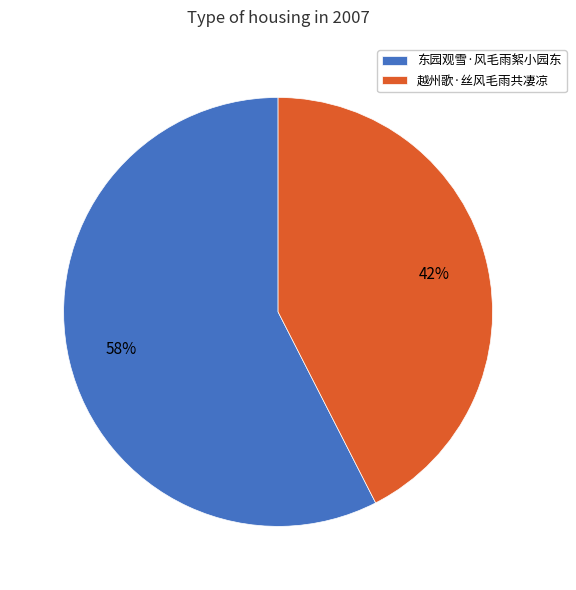

Rank the categories by value from highest to lowest.

东园观雪·风毛雨絮小园东, 越州歌·丝风毛雨共凄凉